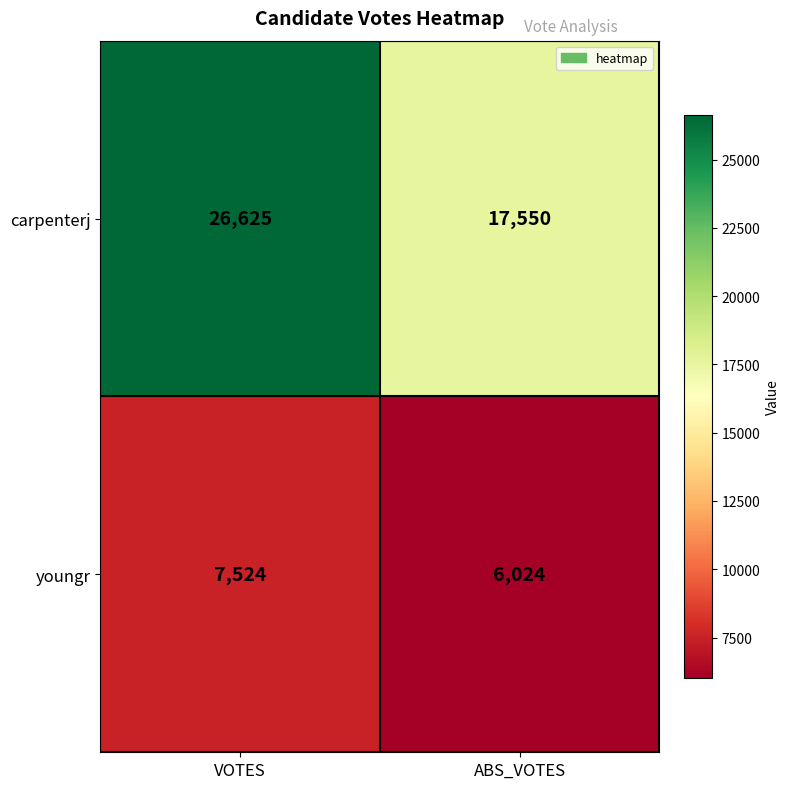

What is the spread (max minus min) of values at VOTES?

19101